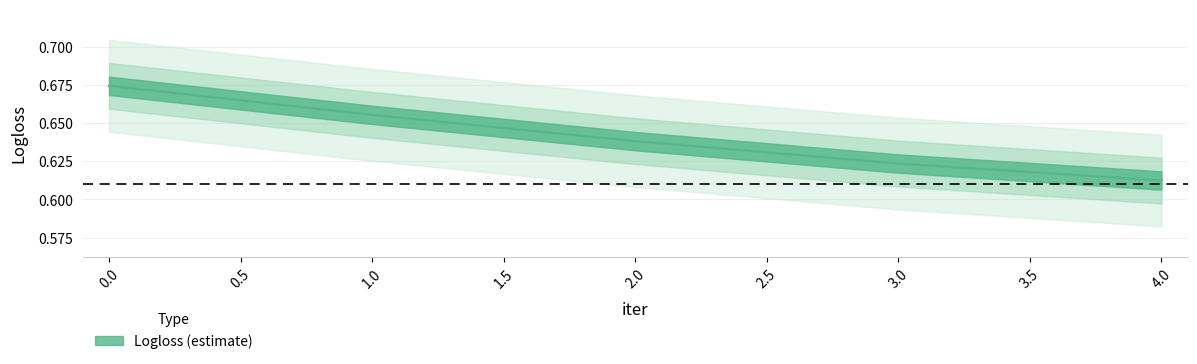

What is the average value?

0.6